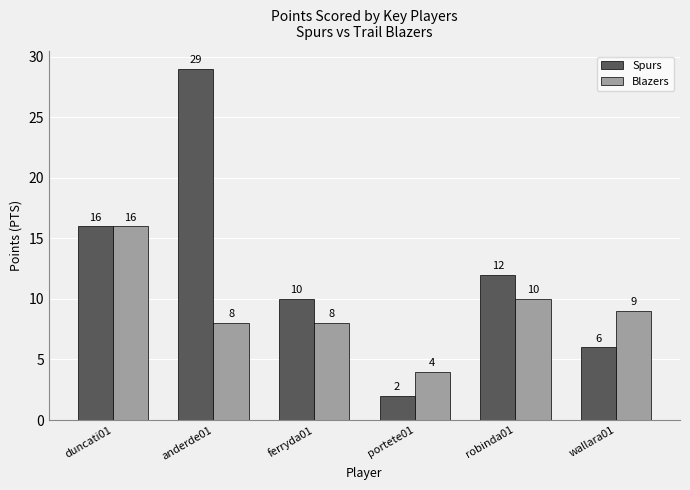

Rank the series by their average value, from highest to lowest.

Spurs, Blazers